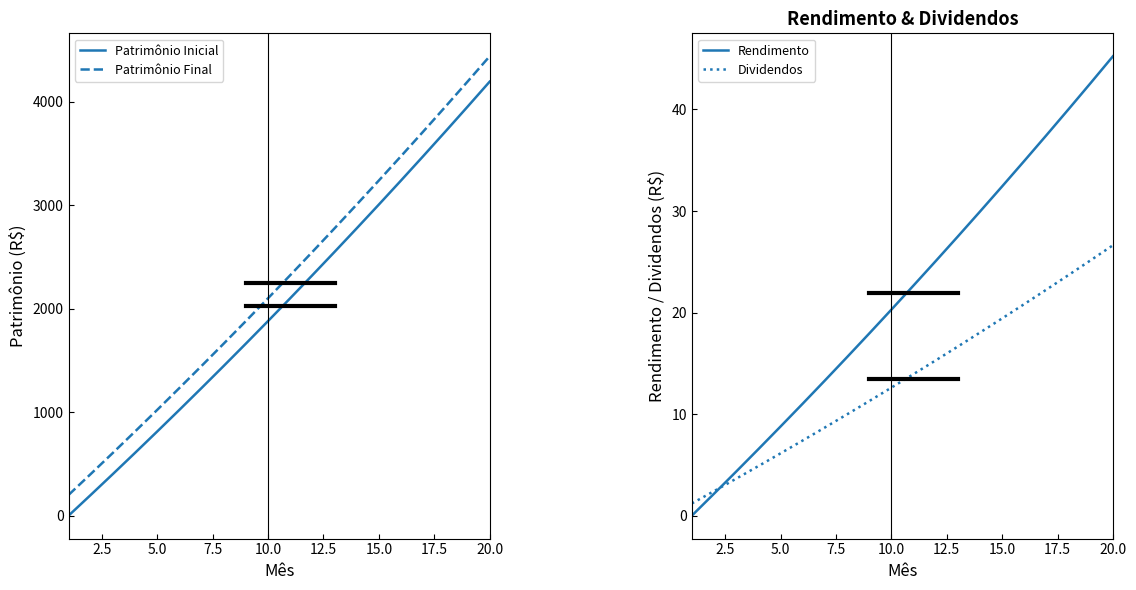

True or false: Rendimento has a value of 65.8 at 20.0.

False